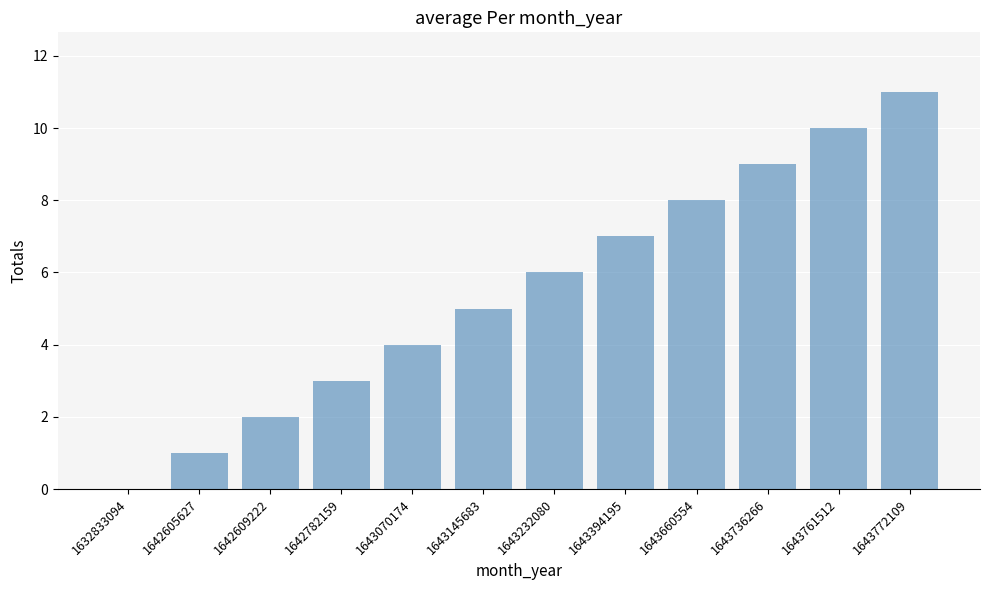

Reading left to right, extract all data points from this chart.

1632833094=0	1642605627=1	1642609222=2	1642782159=3	1643070174=4	1643145683=5	1643232080=6	1643394195=7	1643660554=8	1643736266=9	1643761512=10	1643772109=11